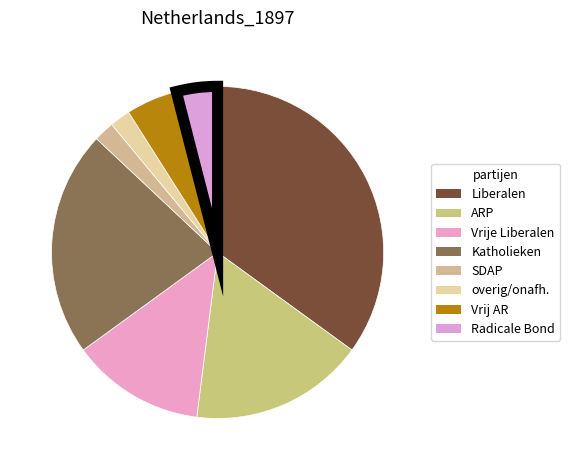

To the nearest percent, what percentage of the pie is Vrij AR?

5%